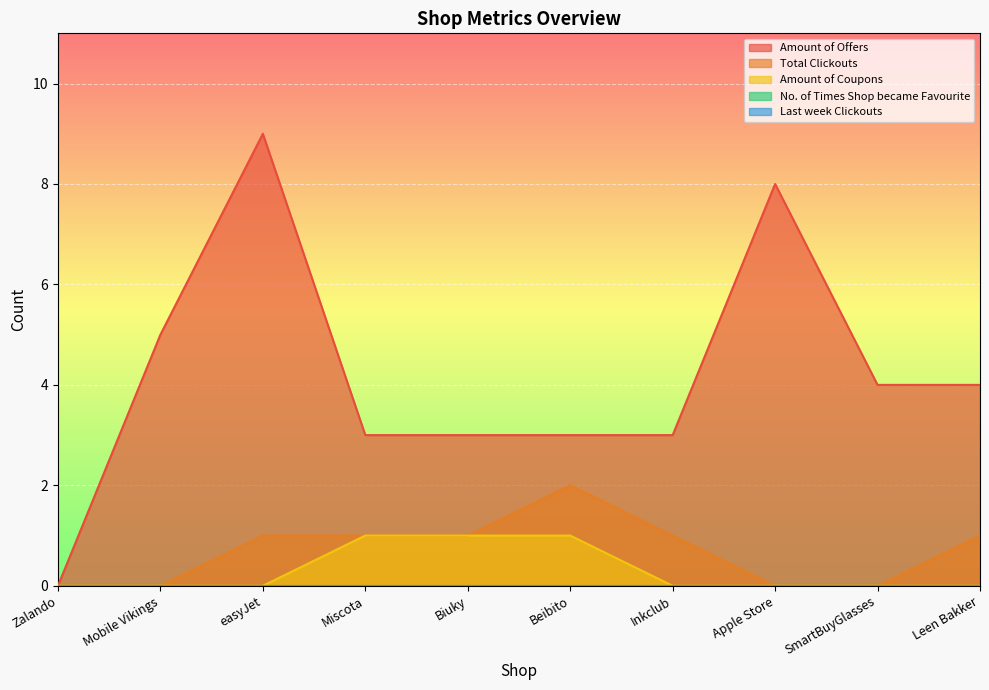

At which label is Amount of Offers closest to 4?

SmartBuyGlasses